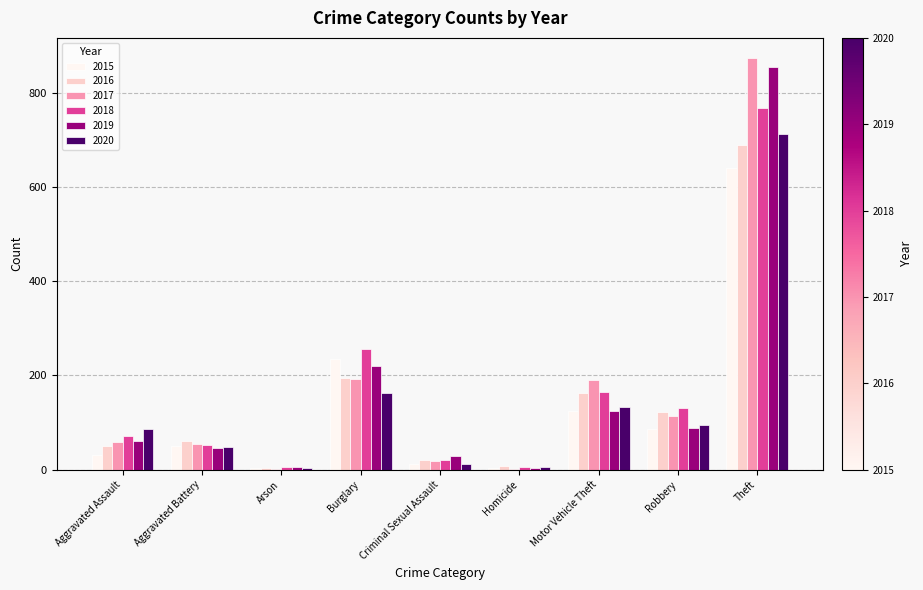

What is the sum of all 2015 values?

1190